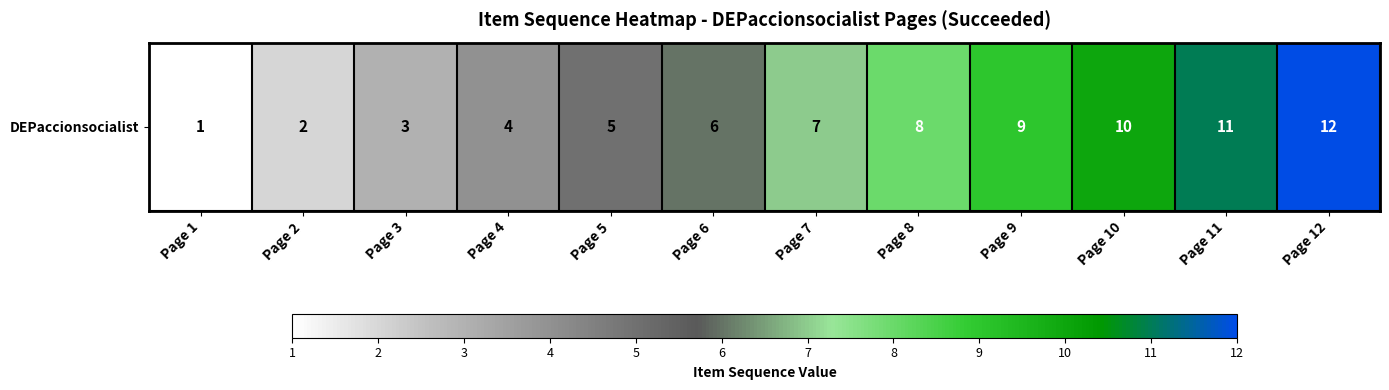

List the labels in order of value, largest first.

Page 12, Page 11, Page 10, Page 9, Page 8, Page 7, Page 6, Page 5, Page 4, Page 3, Page 2, Page 1